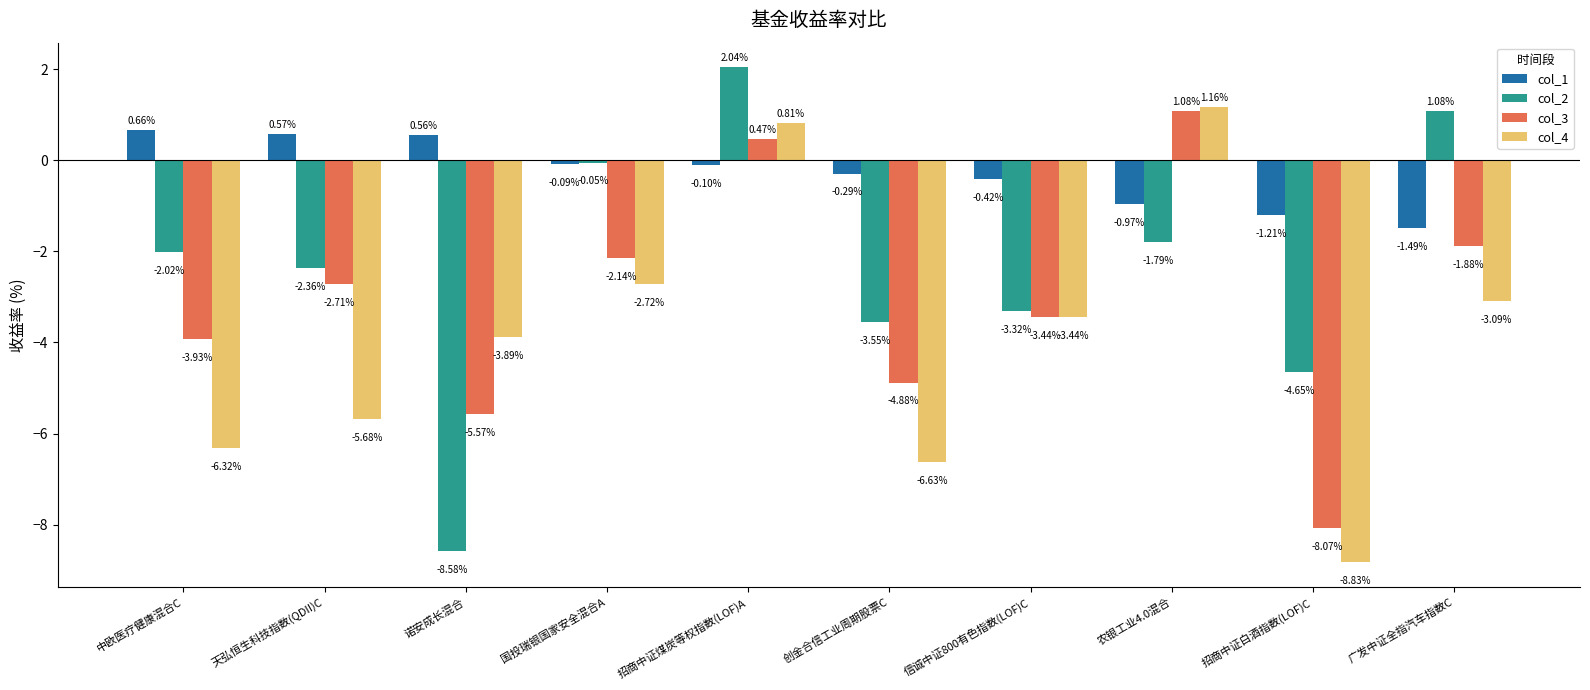

How many bars are there in each group?

4